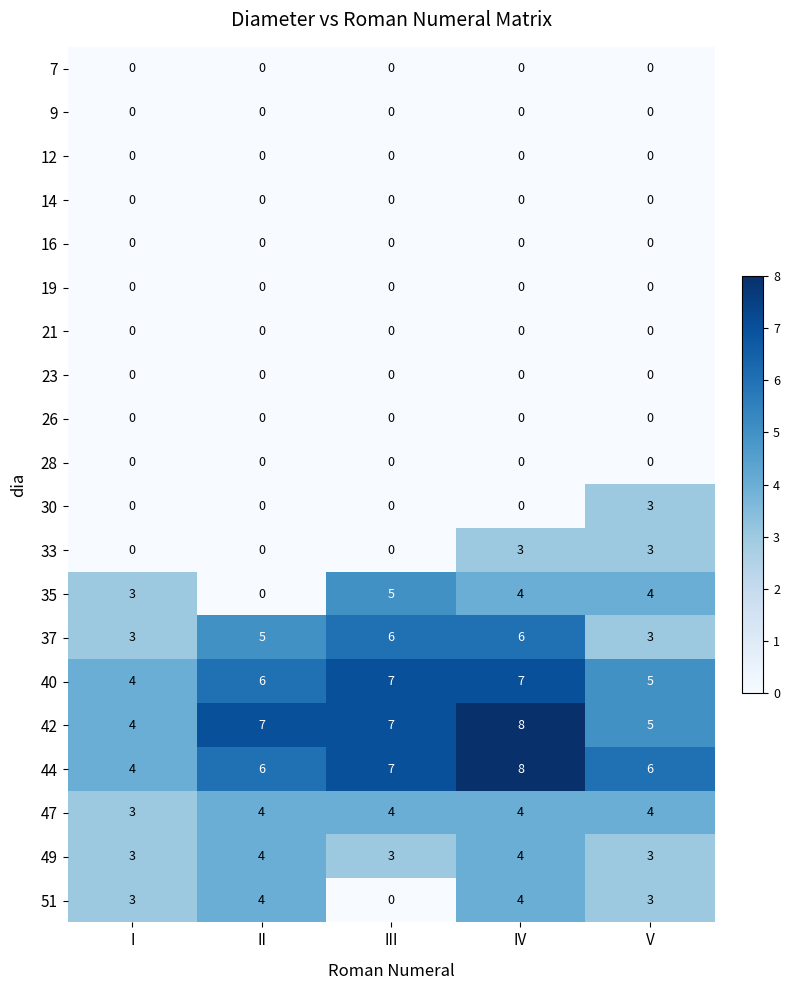

What is the sum of the 51 values at III and IV?

4